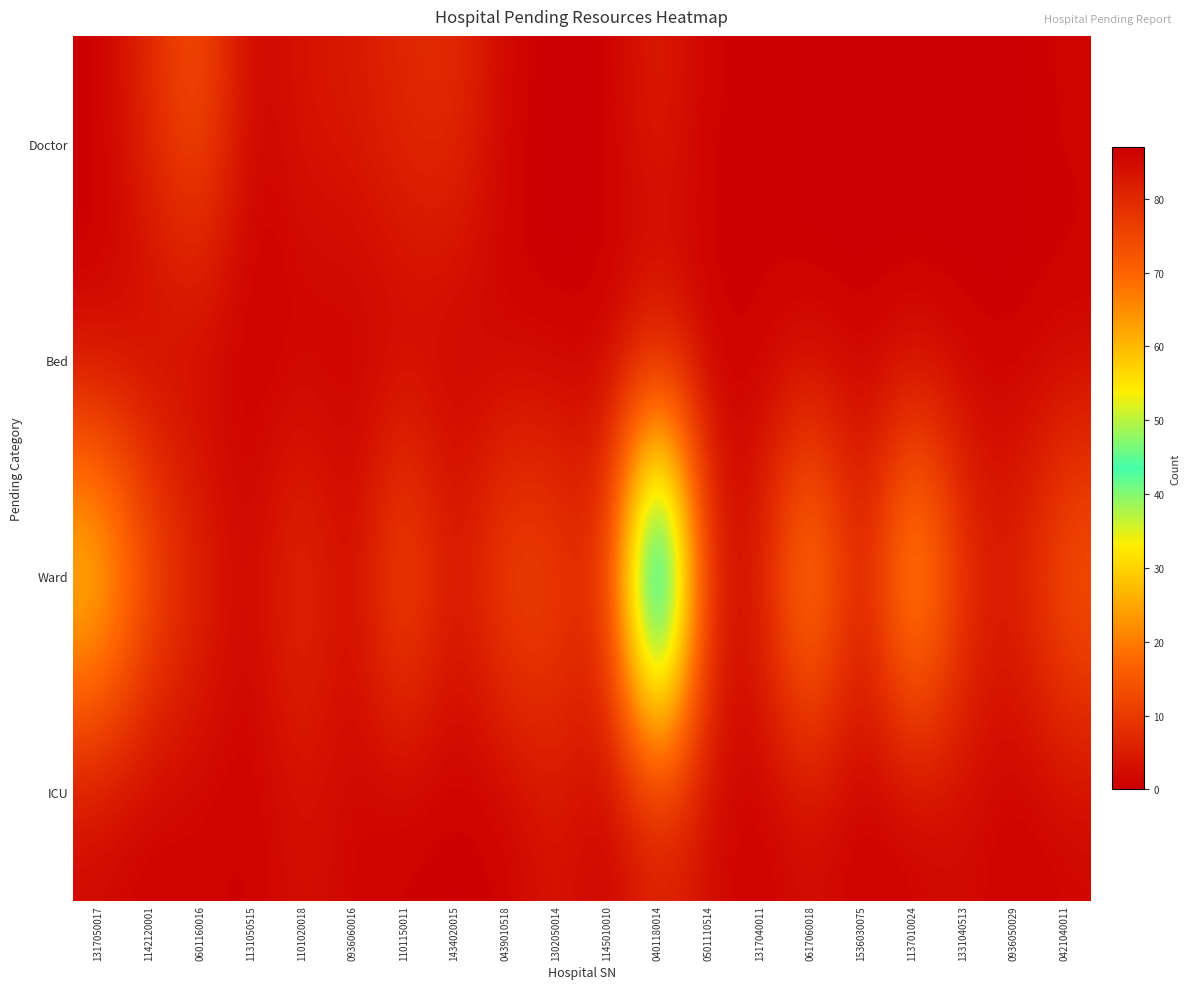

Count the number of categories in the chart.

20